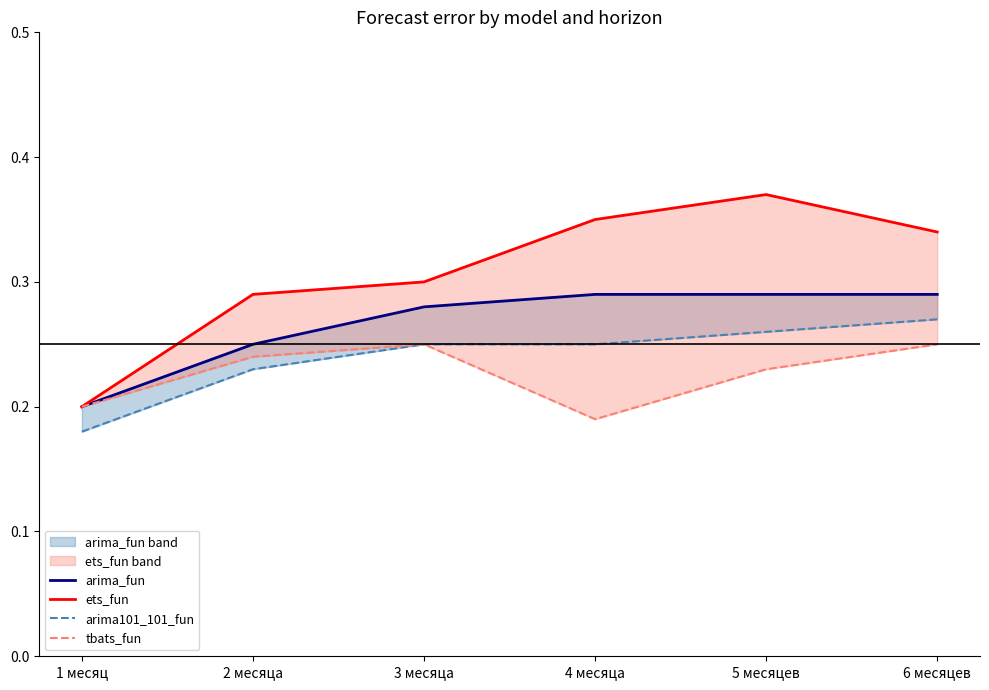

Reading right to left, transcribe all the data shown in this chart.

arima_fun: 6 месяцев=0.3	5 месяцев=0.3	4 месяца=0.3	3 месяца=0.3	2 месяца=0.2	1 месяц=0.2
ets_fun: 6 месяцев=0.3	5 месяцев=0.4	4 месяца=0.3	3 месяца=0.3	2 месяца=0.3	1 месяц=0.2
arima101_101_fun: 6 месяцев=0.3	5 месяцев=0.3	4 месяца=0.2	3 месяца=0.2	2 месяца=0.2	1 месяц=0.2
tbats_fun: 6 месяцев=0.2	5 месяцев=0.2	4 месяца=0.2	3 месяца=0.2	2 месяца=0.2	1 месяц=0.2